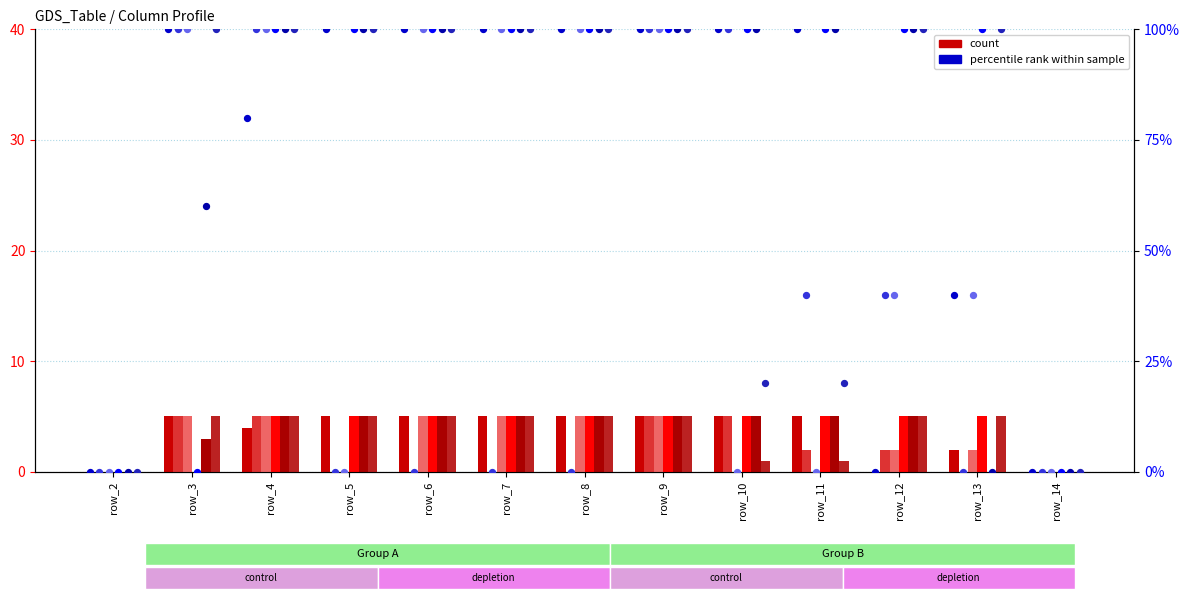

What is the total value across all series at row_12?

19